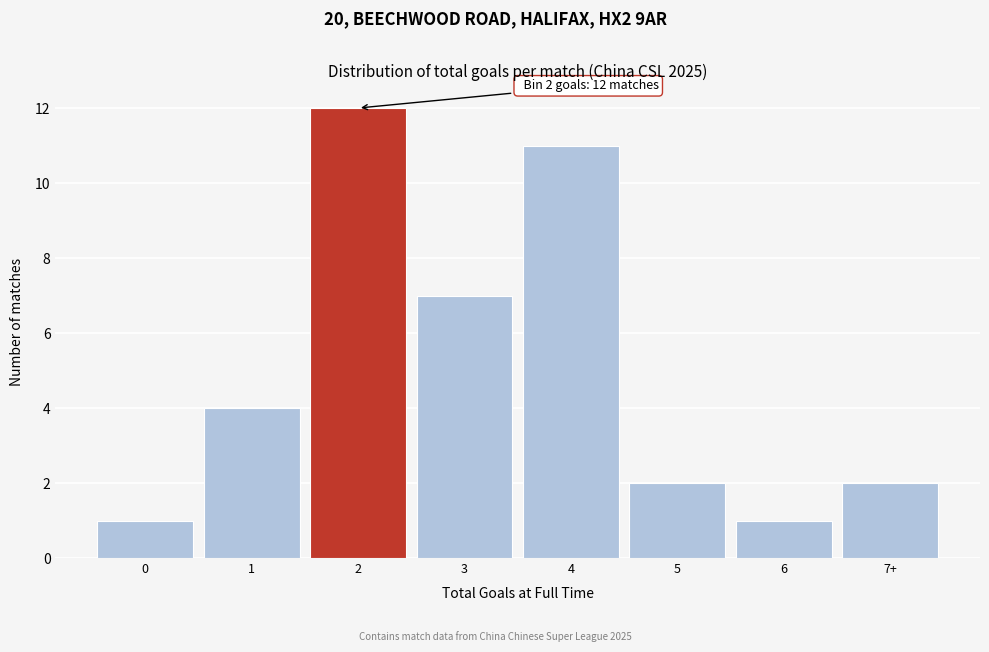

Reading left to right, extract all data points from this chart.

0=1	1=4	2=12	3=7	4=11	5=2	6=1	7+=2